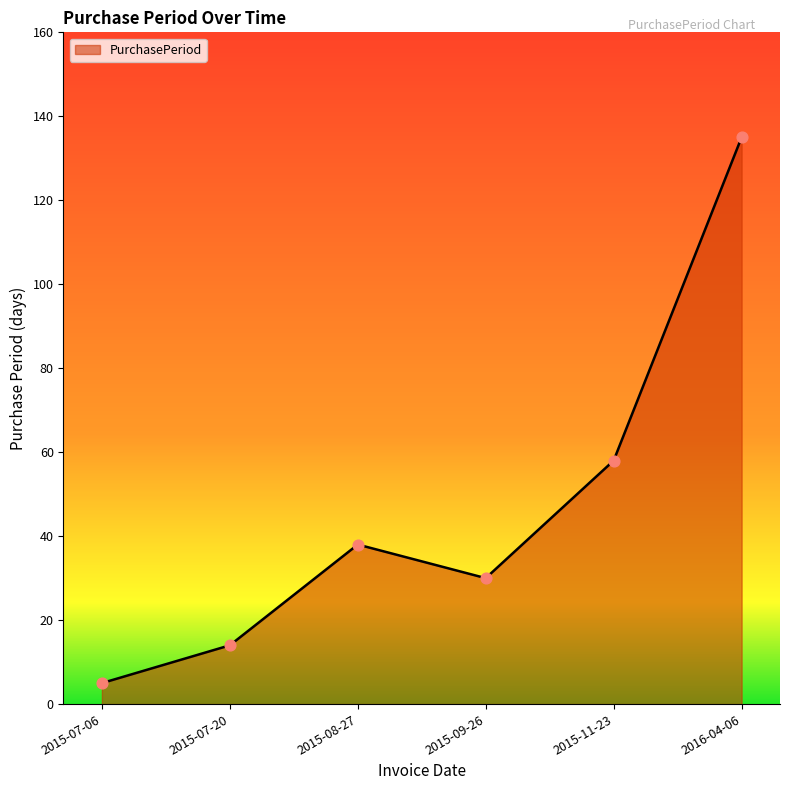

What is the change in value from 2015-07-06 to 2015-11-23?

+53